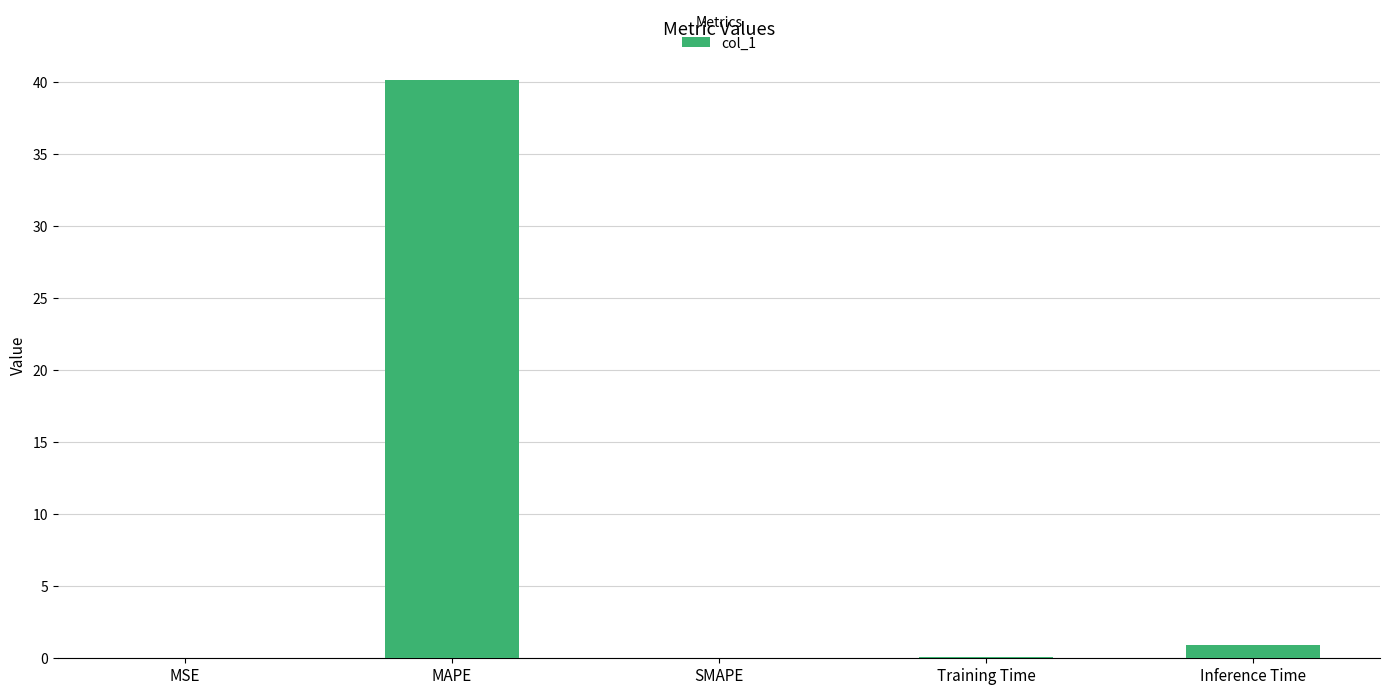

Read the value at Inference Time.

0.9